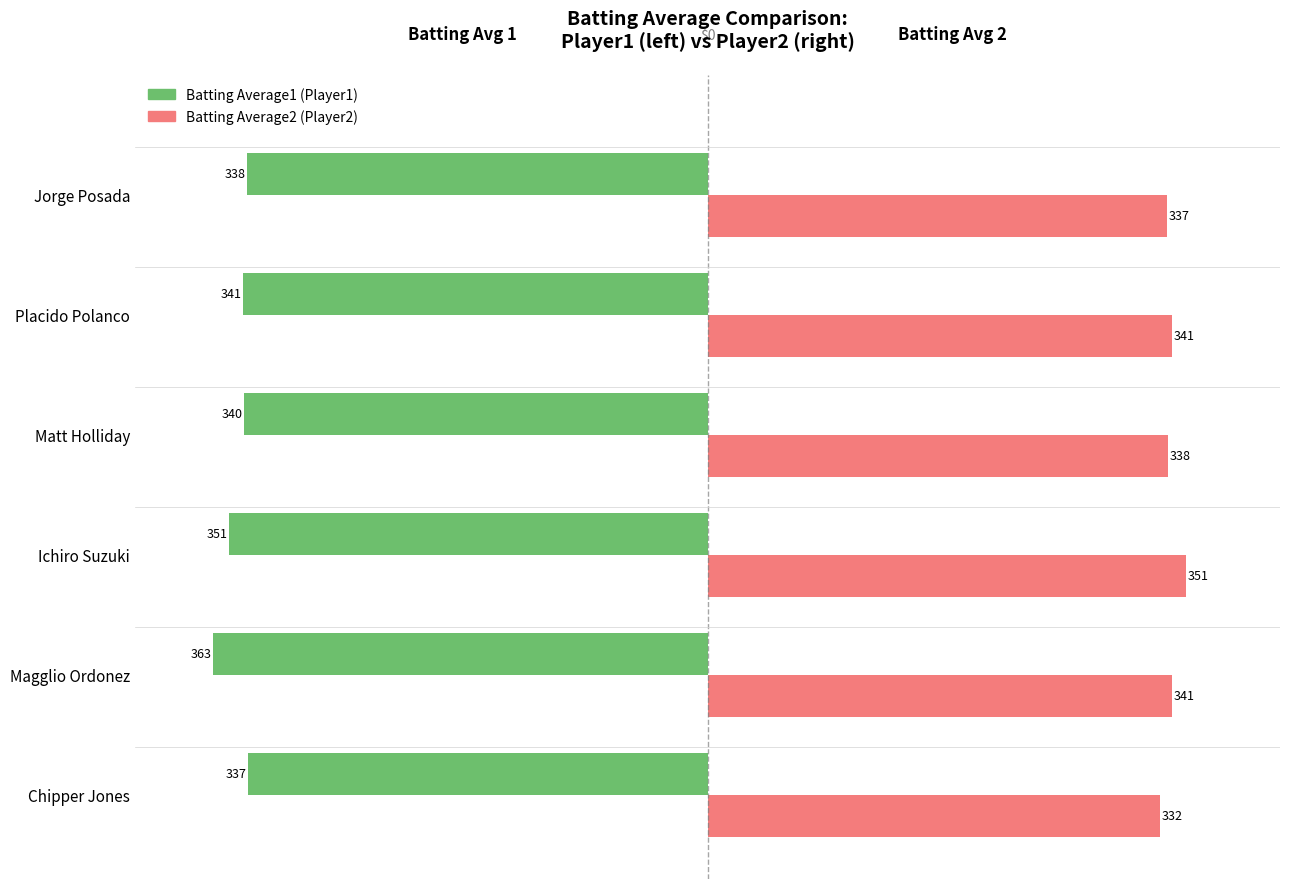

Count the number of data series in this chart.

2